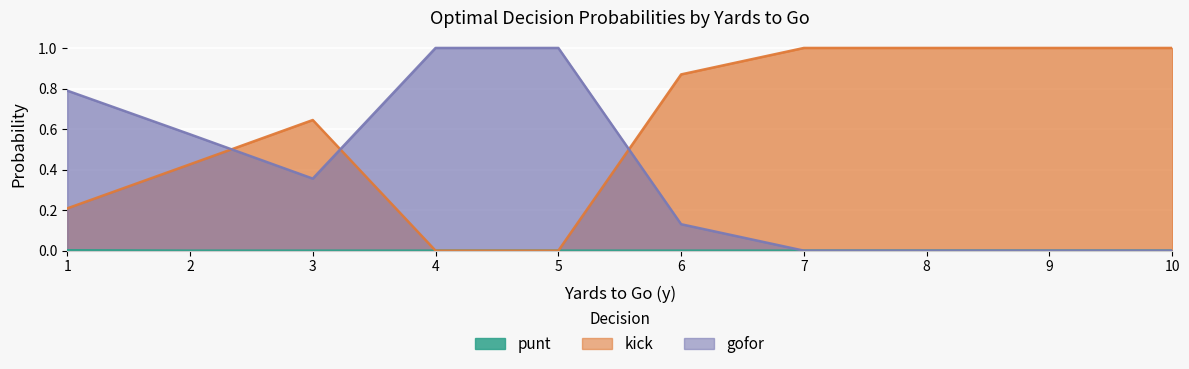

Which series has the largest total across all categories?

kick